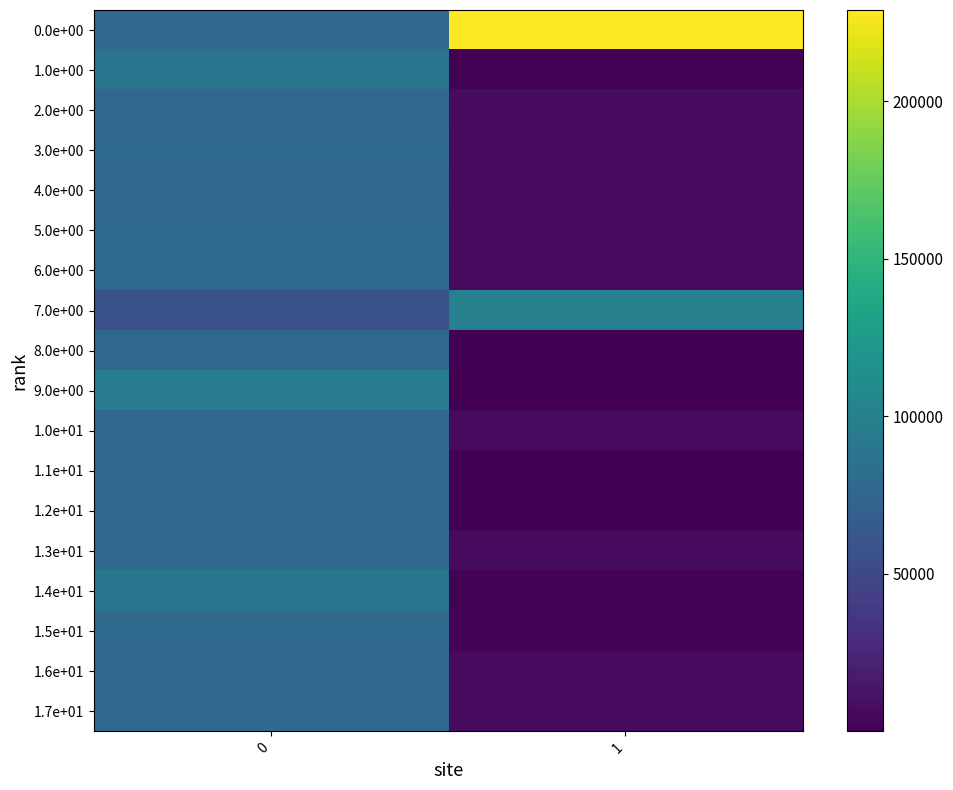

Which series changed the most between 0 and 1?

row_0